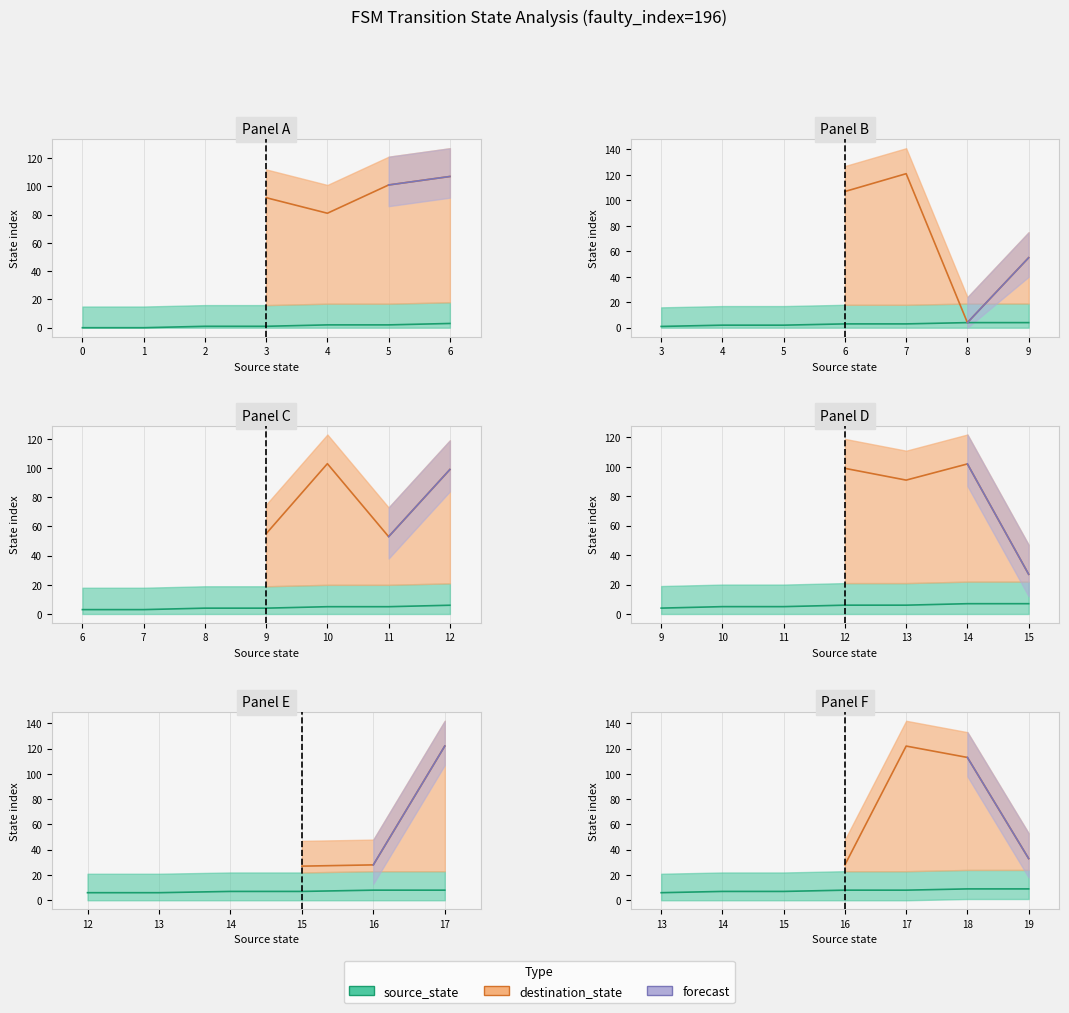

How many data points does each series have?

40